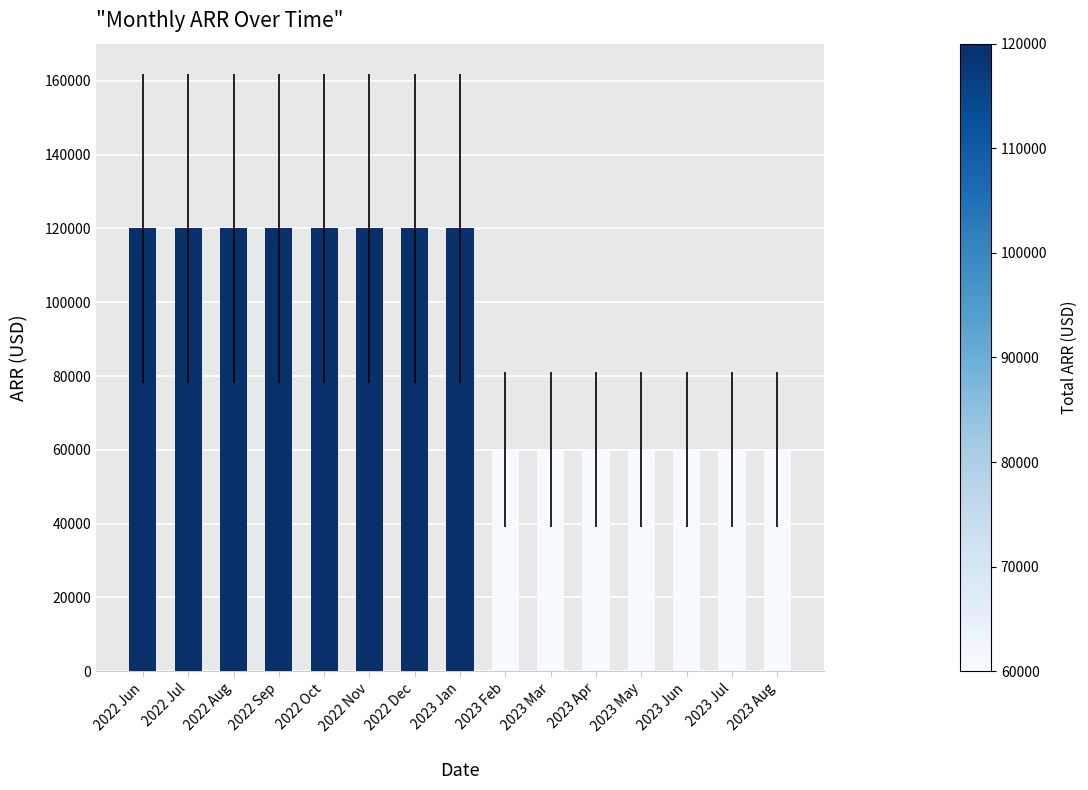

The value at 2023 Jul is 26063. True or false?

False